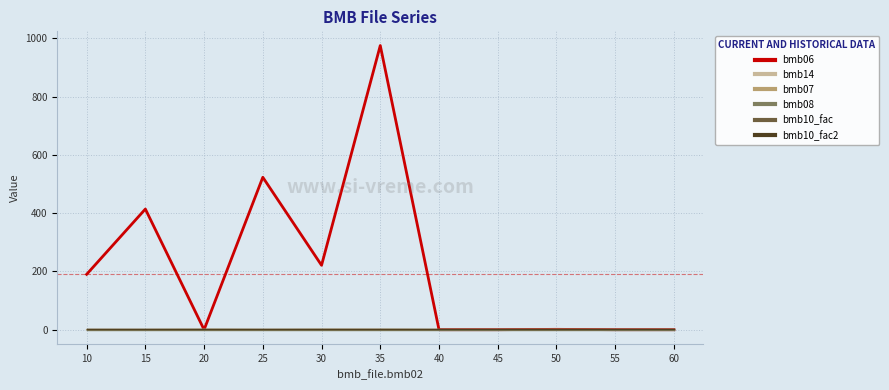

What is the average value of the bmb06 series?

211.3